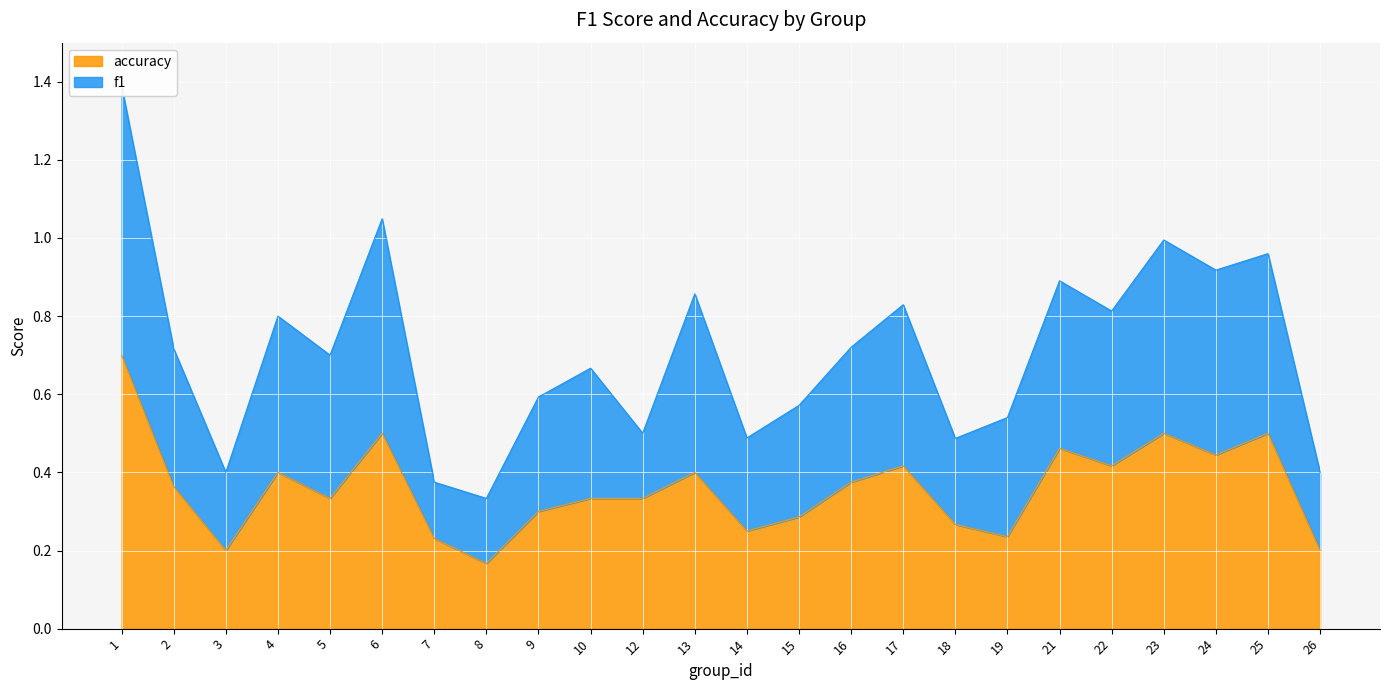

At which category does f1 reach its first local peak?

4